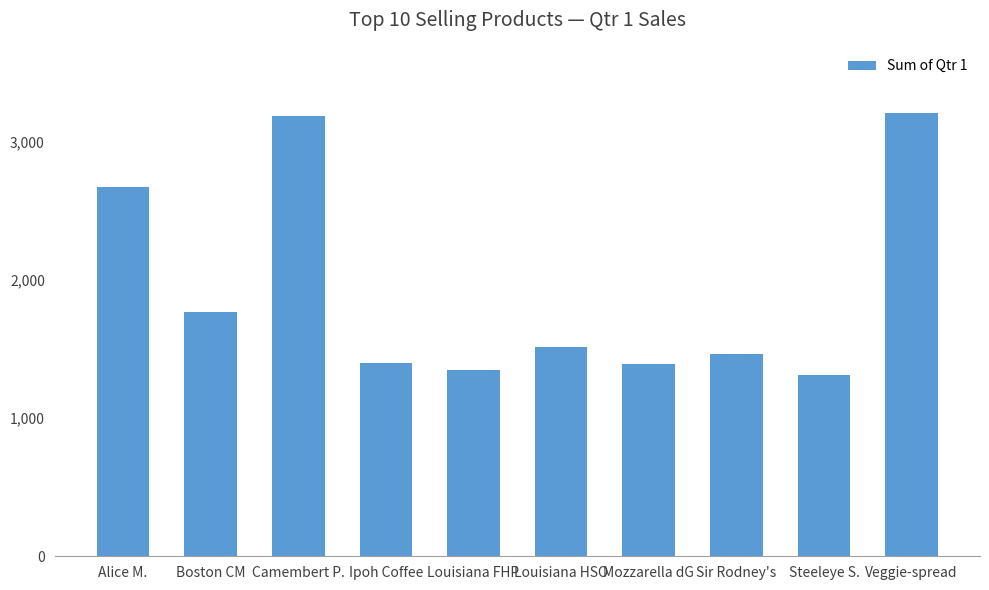

What is the average value?

1923.9